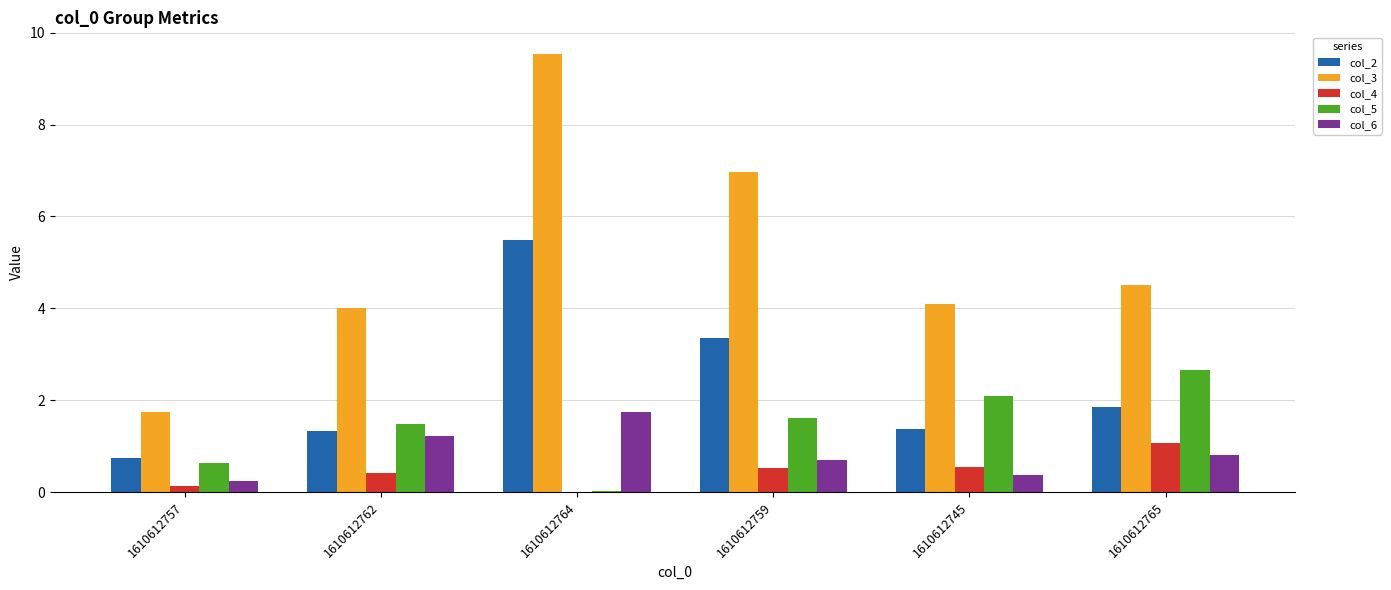

What is the sum of the col_6 values at 1610612745 and 1610612762?

1.6